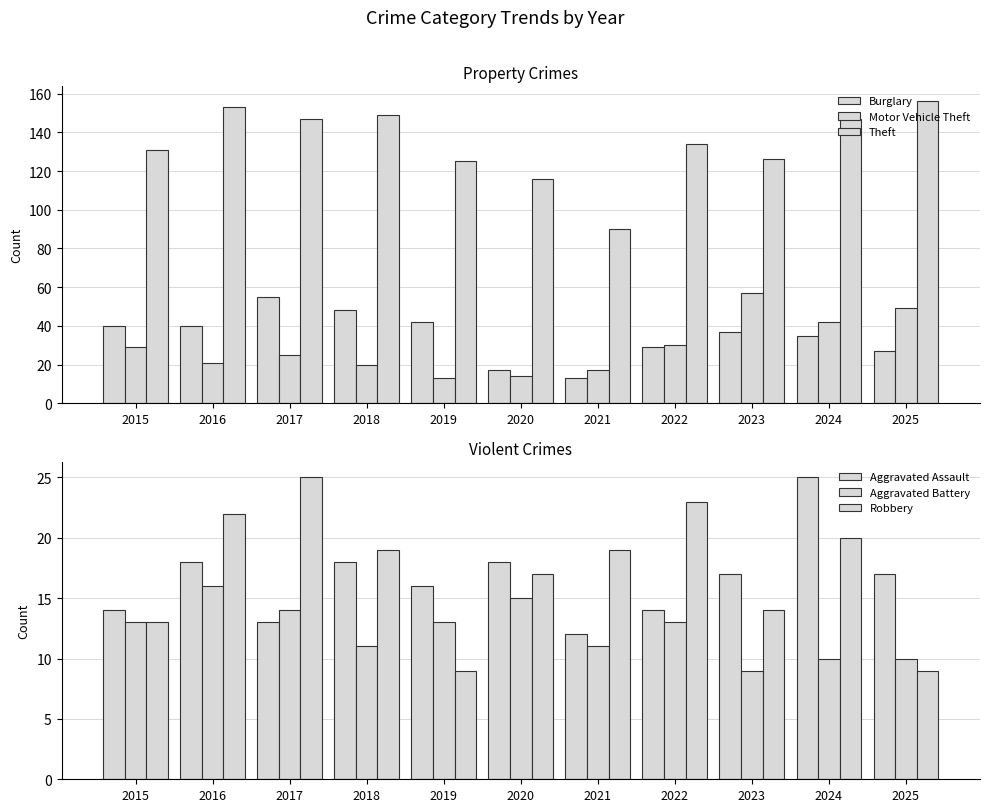

Is the value of Motor Vehicle Theft at 2016 greater than the value of Aggravated Assault at 2021?

Yes